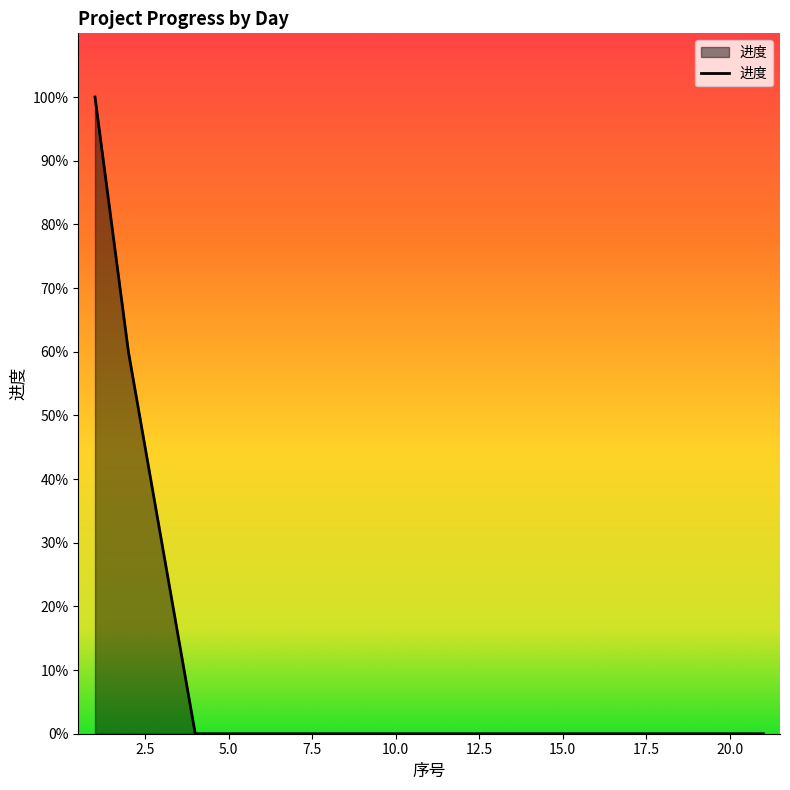

Reading left to right, list all the values displayed in this chart.

1.0	0.6	0.3	0.0	0.0	0.0	0.0	0.0	0.0	0.0	0.0	0.0	0.0	0.0	0.0	0.0	0.0	0.0	0.0	0.0	0.0